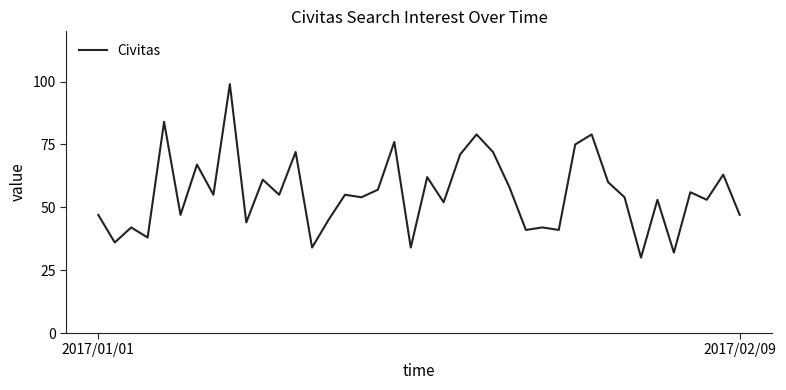

What is the minimum value shown in the chart?

30